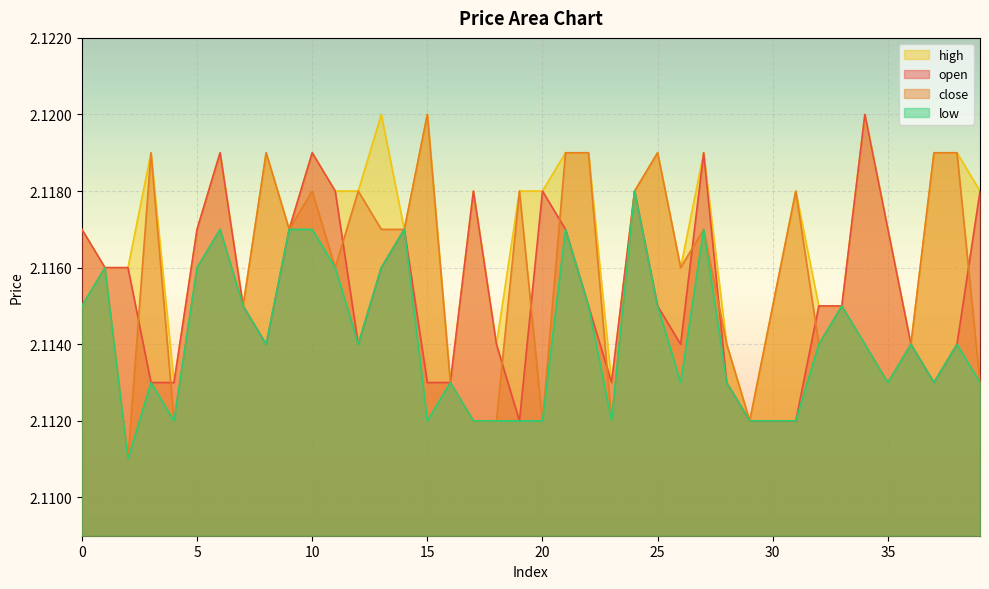

The value of open at 27 is 2.1. True or false?

True